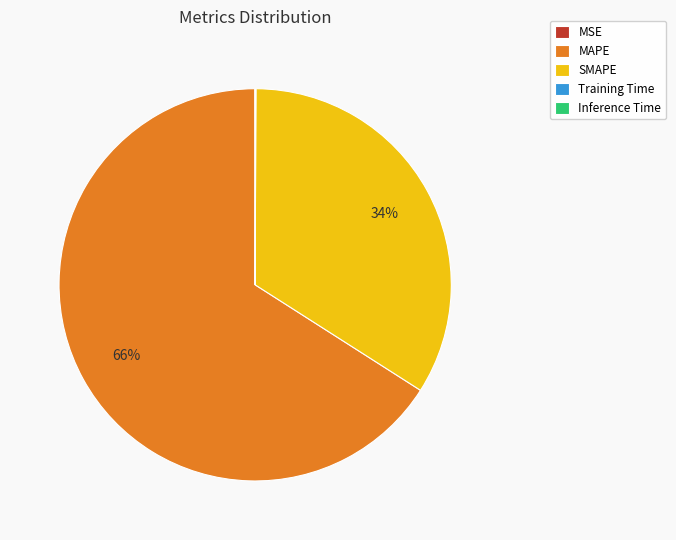

Which slice represents more than half of the pie?

MAPE